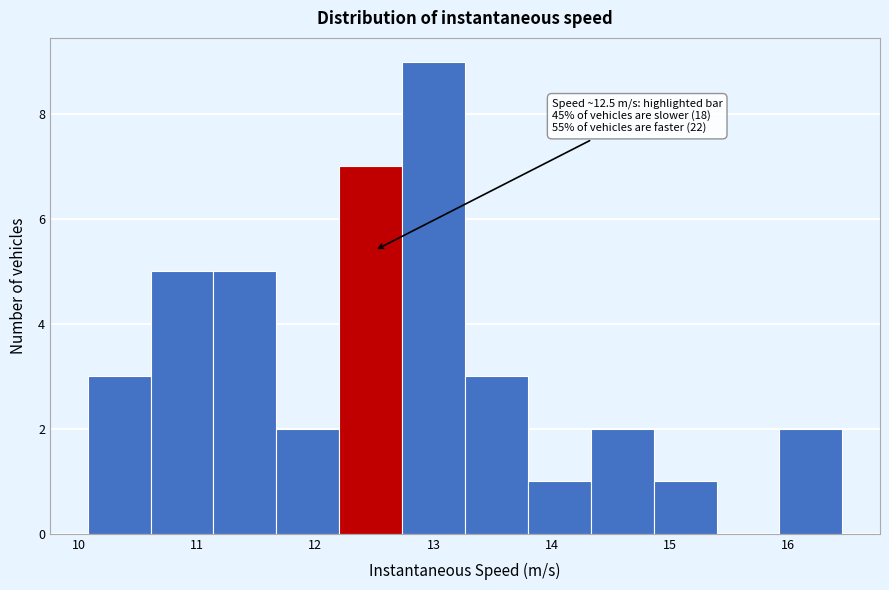

Over which range of the x-axis is the bar tallest?

12.7 to 13.3